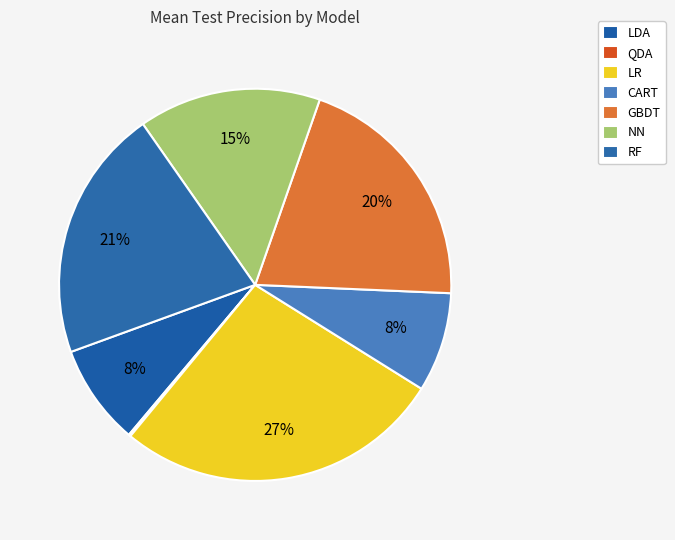

Combined, what portion of the pie is LR and QDA?

27.3%